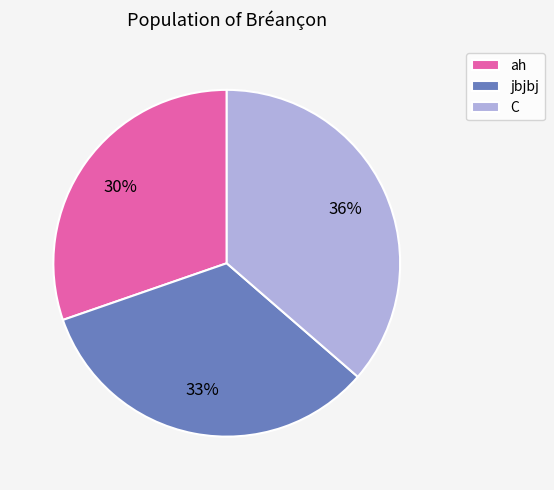

How many slices are in this pie chart?

3